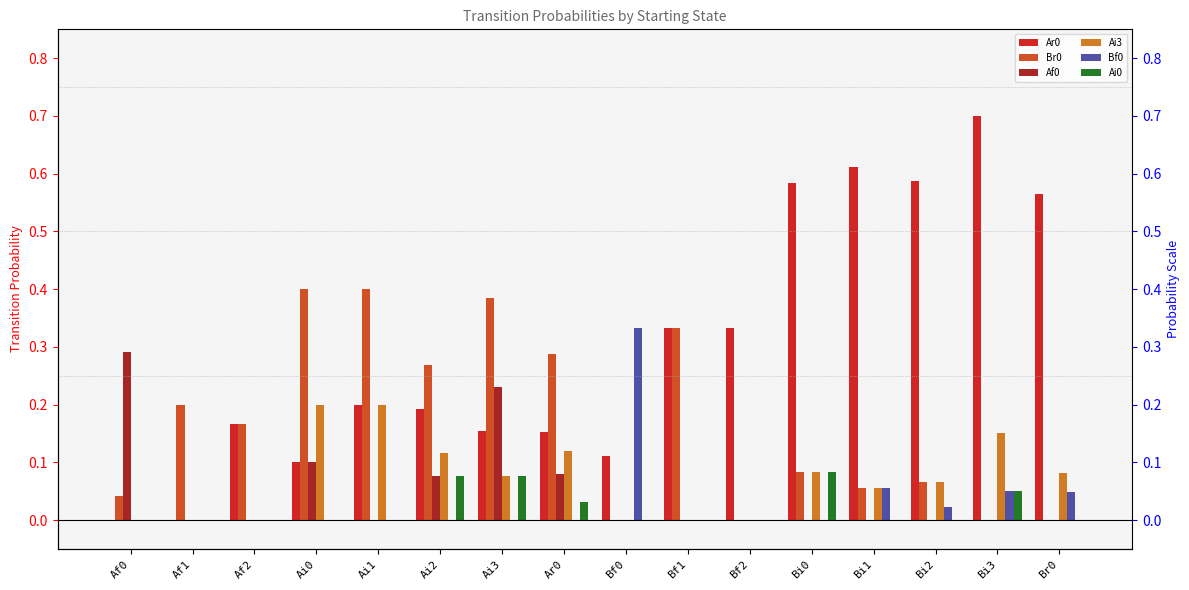

Reading left to right, what are all the values shown in this chart?

Ar0: Af0=0.0	Af1=0.0	Af2=0.2	Ai0=0.1	Ai1=0.2	Ai2=0.2	Ai3=0.2	Ar0=0.2	Bf0=0.1	Bf1=0.3	Bf2=0.3	Bi0=0.6	Bi1=0.6	Bi2=0.6	Bi3=0.7	Br0=0.6
Br0: Af0=0.0	Af1=0.2	Af2=0.2	Ai0=0.4	Ai1=0.4	Ai2=0.3	Ai3=0.4	Ar0=0.3	Bf0=0.0	Bf1=0.3	Bf2=0.0	Bi0=0.1	Bi1=0.1	Bi2=0.1	Bi3=0.0	Br0=0.0
Af0: Af0=0.3	Af1=0.0	Af2=0.0	Ai0=0.1	Ai1=0.0	Ai2=0.1	Ai3=0.2	Ar0=0.1	Bf0=0.0	Bf1=0.0	Bf2=0.0	Bi0=0.0	Bi1=0.0	Bi2=0.0	Bi3=0.0	Br0=0.0
Ai3: Af0=0.0	Af1=0.0	Af2=0.0	Ai0=0.2	Ai1=0.2	Ai2=0.1	Ai3=0.1	Ar0=0.1	Bf0=0.0	Bf1=0.0	Bf2=0.0	Bi0=0.1	Bi1=0.1	Bi2=0.1	Bi3=0.1	Br0=0.1
Bf0: Af0=0.0	Af1=0.0	Af2=0.0	Ai0=0.0	Ai1=0.0	Ai2=0.0	Ai3=0.0	Ar0=0.0	Bf0=0.3	Bf1=0.0	Bf2=0.0	Bi0=0.0	Bi1=0.1	Bi2=0.0	Bi3=0.1	Br0=0.0
Ai0: Af0=0.0	Af1=0.0	Af2=0.0	Ai0=0.0	Ai1=0.0	Ai2=0.1	Ai3=0.1	Ar0=0.0	Bf0=0.0	Bf1=0.0	Bf2=0.0	Bi0=0.1	Bi1=0.0	Bi2=0.0	Bi3=0.1	Br0=0.0